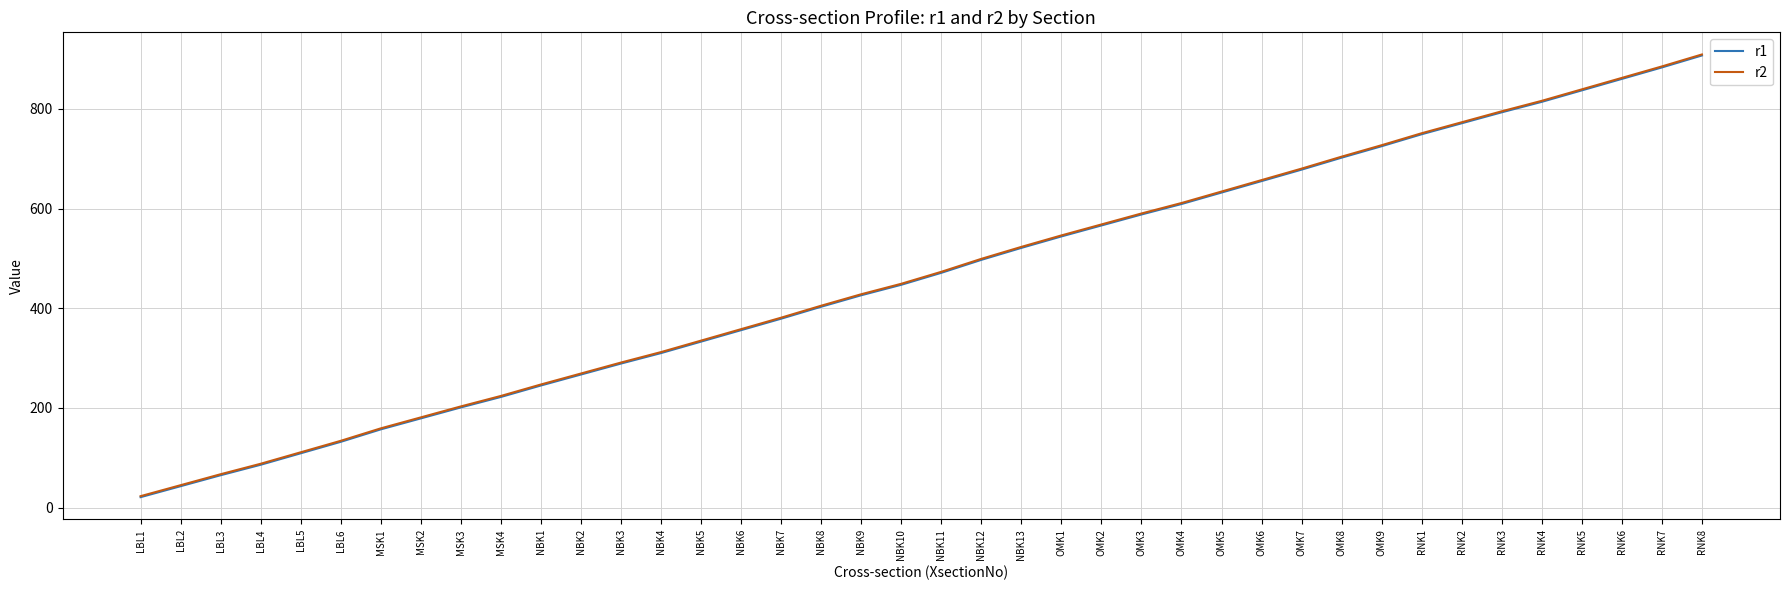

Rank the categories by r1 value from highest to lowest.

RNK8, RNK7, RNK6, RNK5, RNK4, RNK3, RNK2, RNK1, OMK9, OMK8, OMK7, OMK6, OMK5, OMK4, OMK3, OMK2, OMK1, NBK13, NBK12, NBK11, NBK10, NBK9, NBK8, NBK7, NBK6, NBK5, NBK4, NBK3, NBK2, NBK1, MSK4, MSK3, MSK2, MSK1, LBL6, LBL5, LBL4, LBL3, LBL2, LBL1